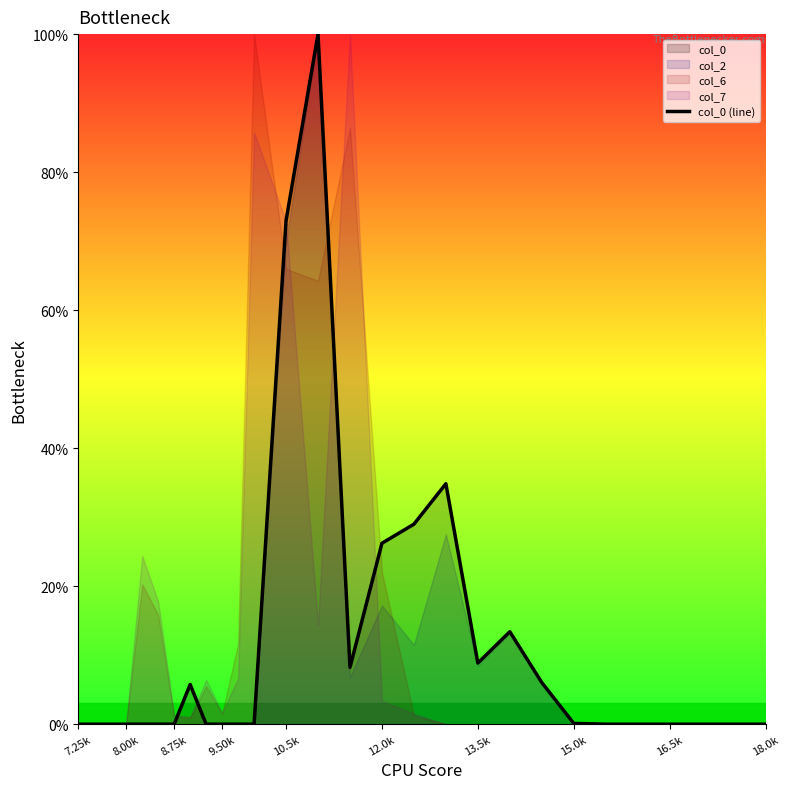

What is the average value?

10.9